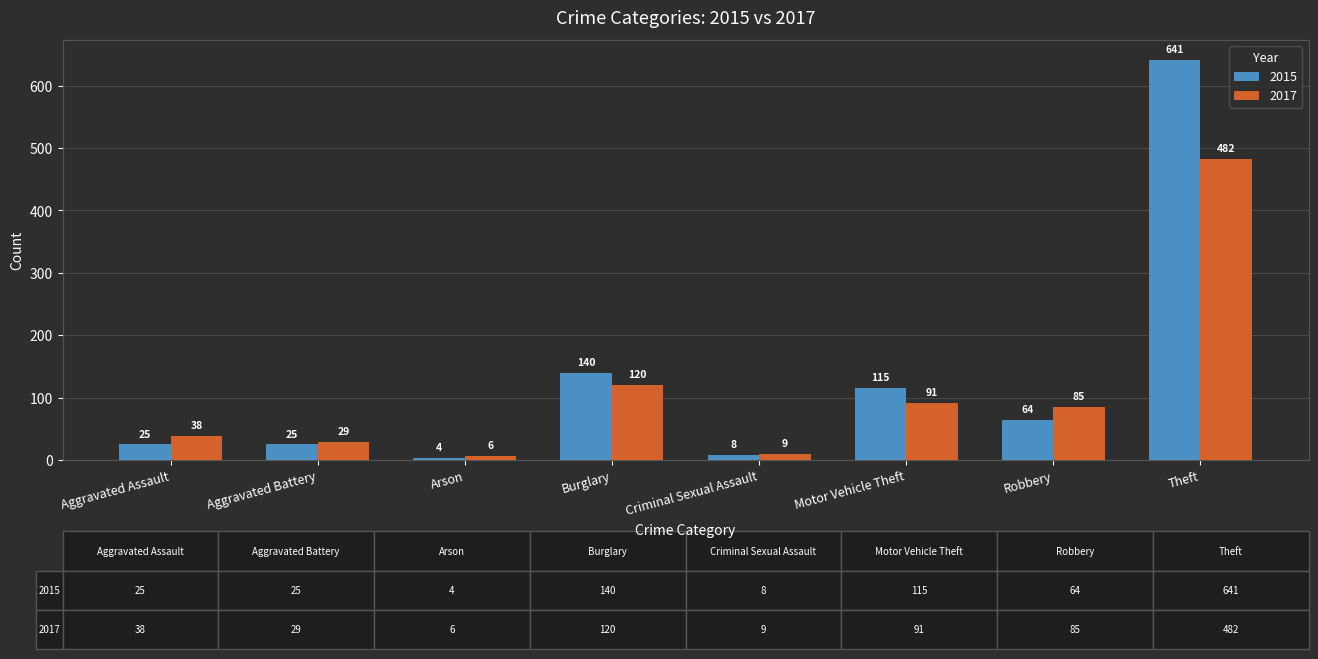

How many bars are there in each group?

2